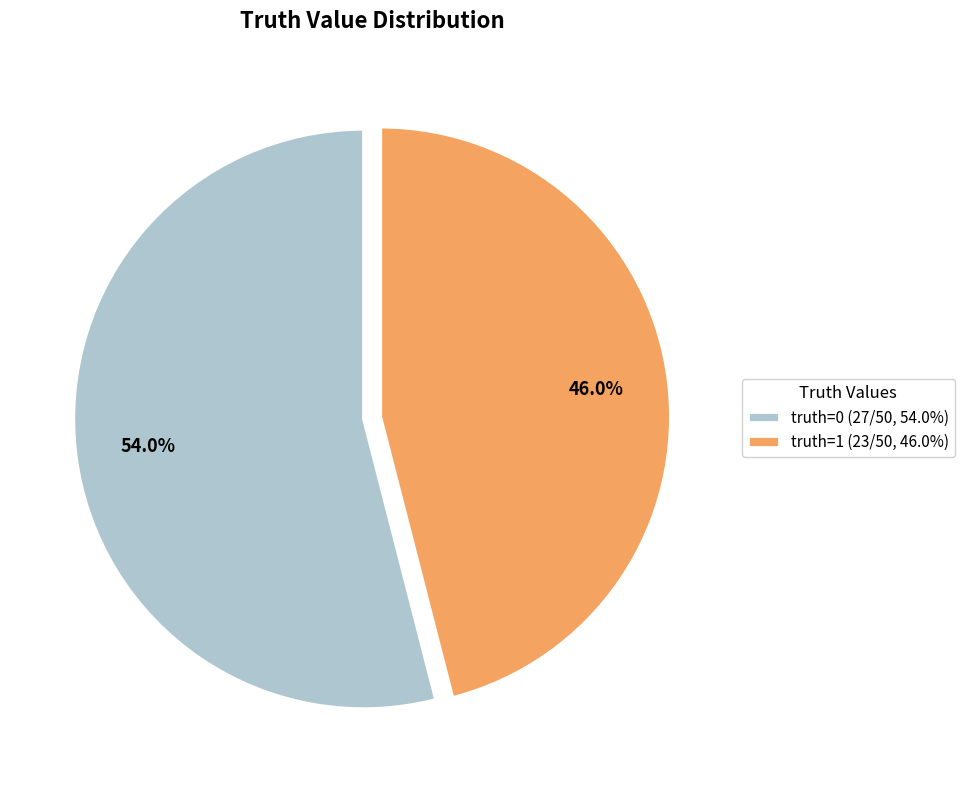

Count the number of slices in the pie.

2